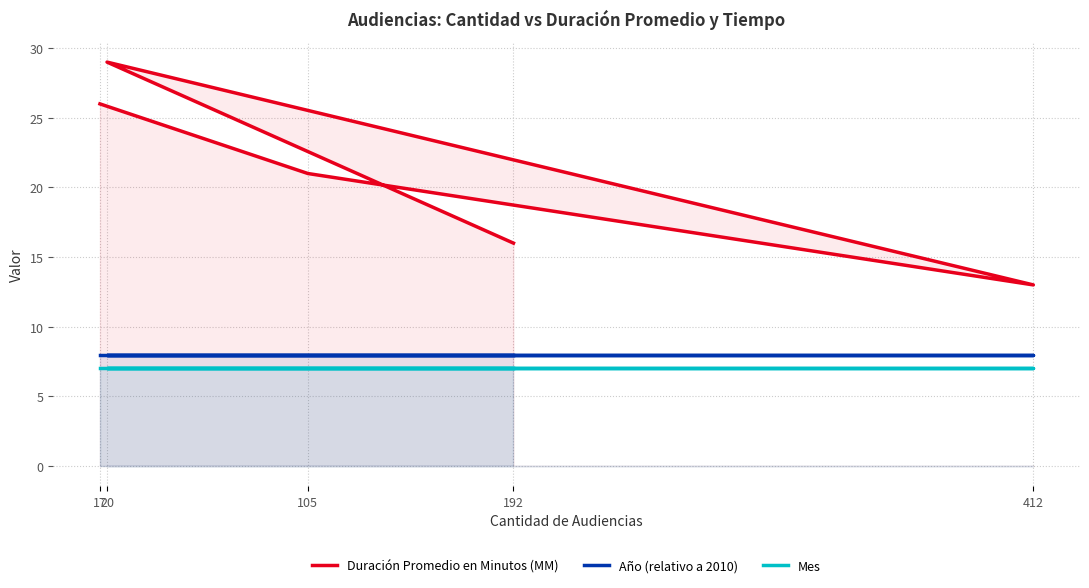

At which label does Duración Promedio en Minutos (MM) reach its minimum?

412